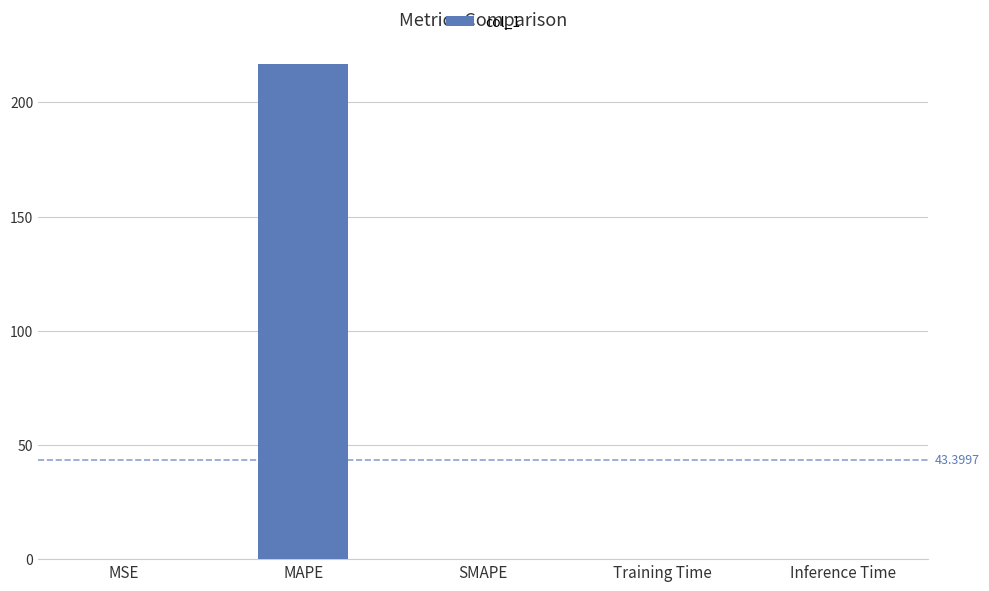

Are the bars grouped side by side (vs. stacked)?

No